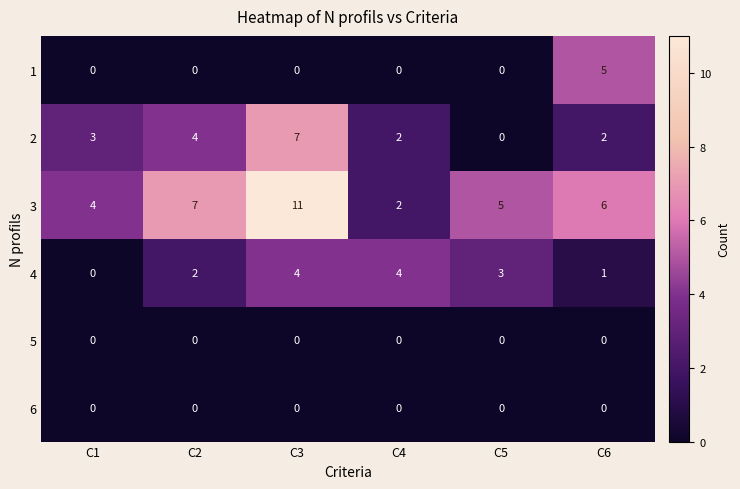

Which series has the widest spread of values?

3